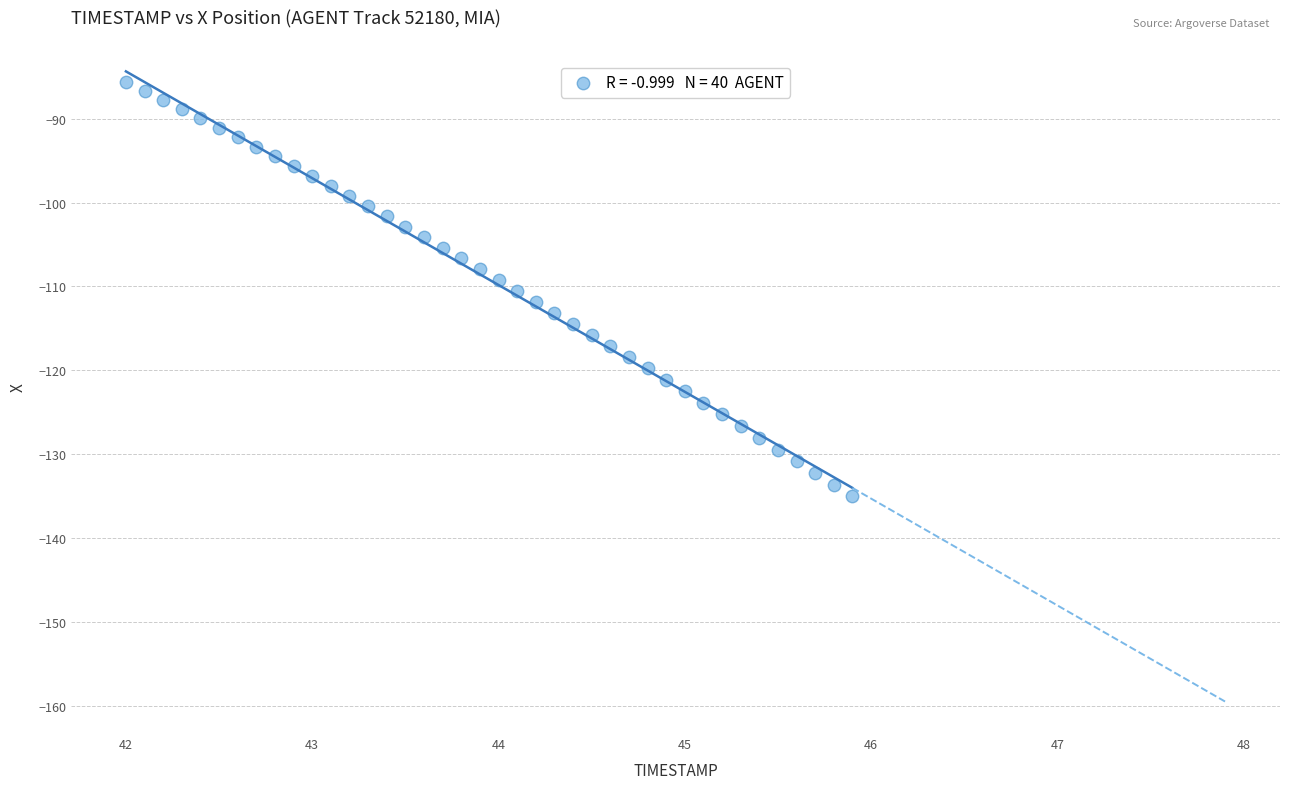

What is the range of Y values (max minus min)?

49.4